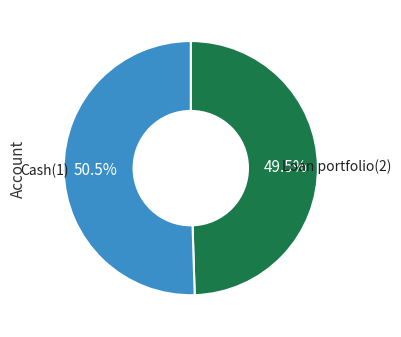

Does any single category account for the majority?

Yes